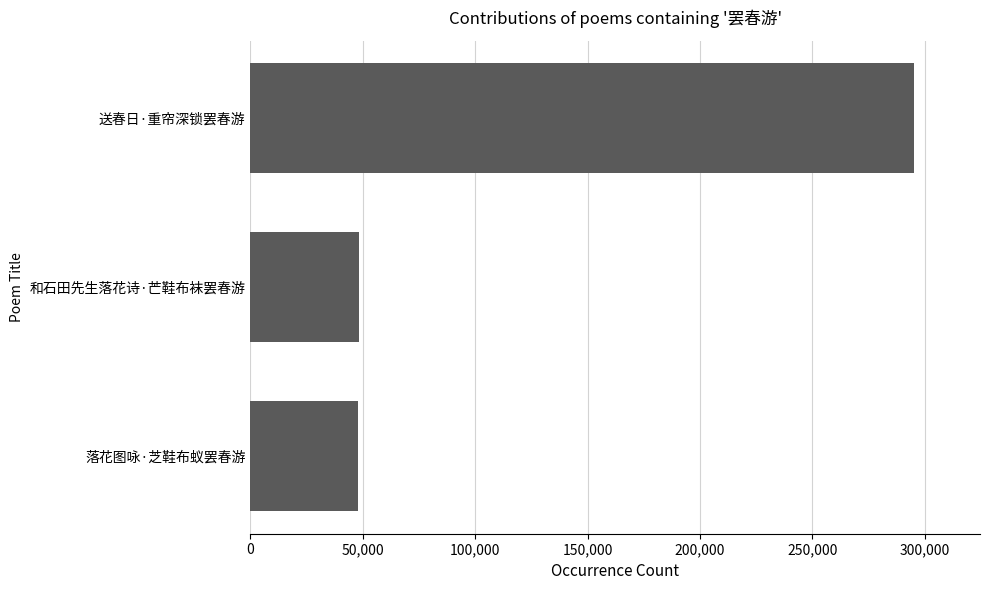

What value does the data have at 落花图咏·芝鞋布蚁罢春游?

47922